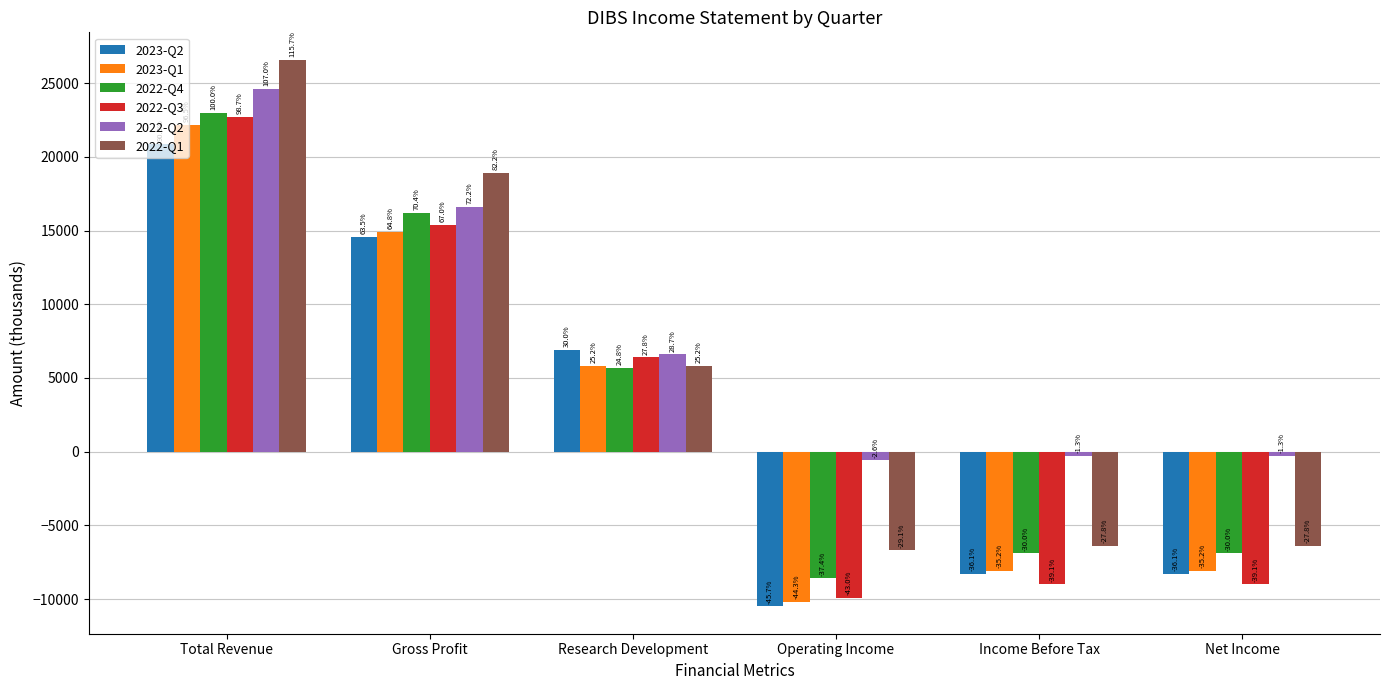

What is the average value of the 2022-Q3 series?

2767